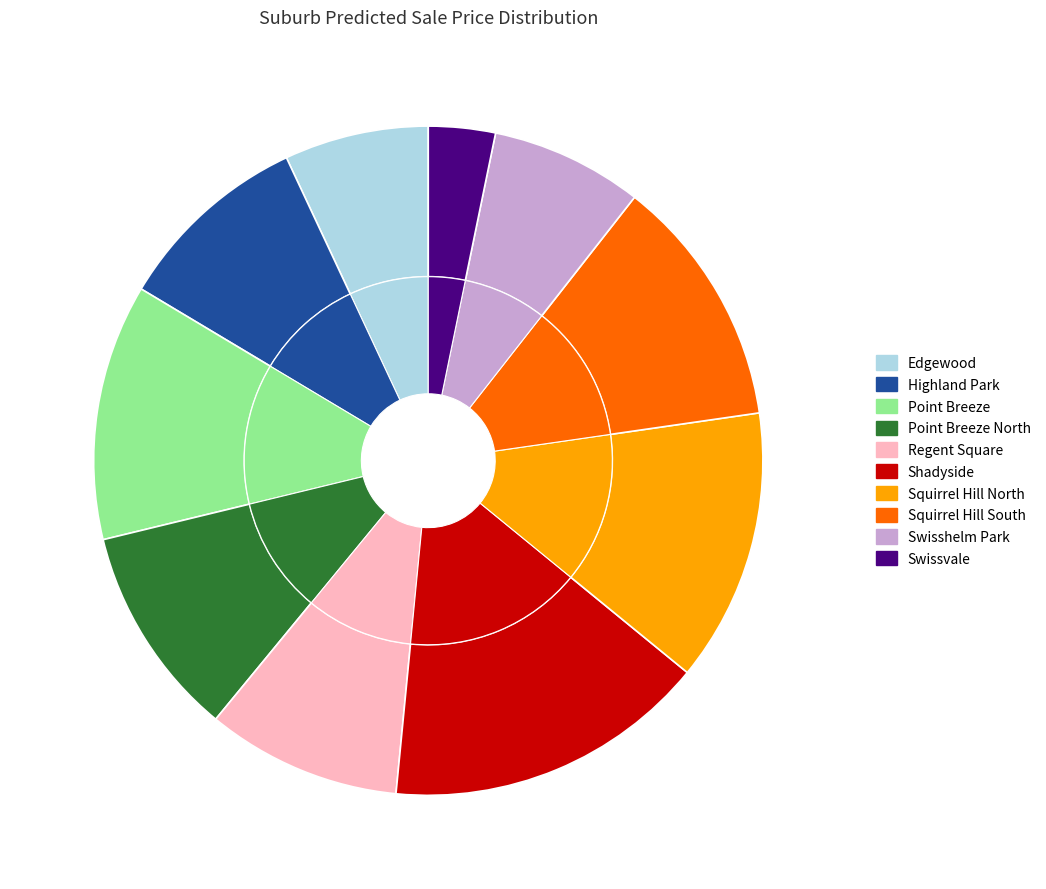

To the nearest percent, what percentage of the pie is Squirrel Hill South?

12%